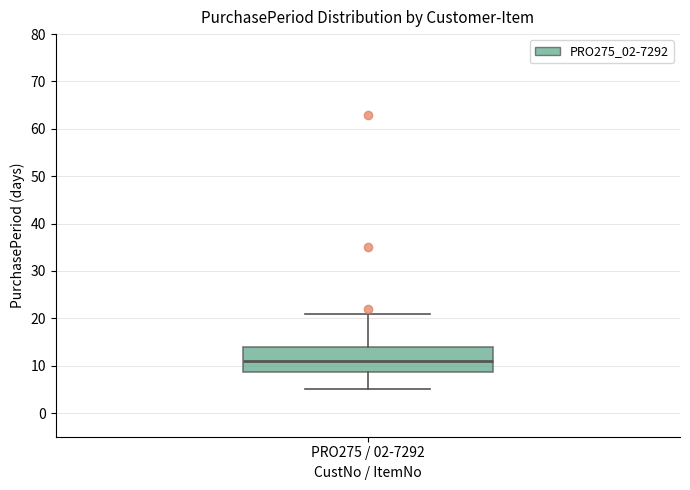

Transcribe this box plot: give where the median line is, the range the box spans, and where the two whiskers end, as read against the y-axis. The values are not printed on the chart, so give them approximately, as read against the axis.

median 11, box 9 to 14, whiskers 5 to 21